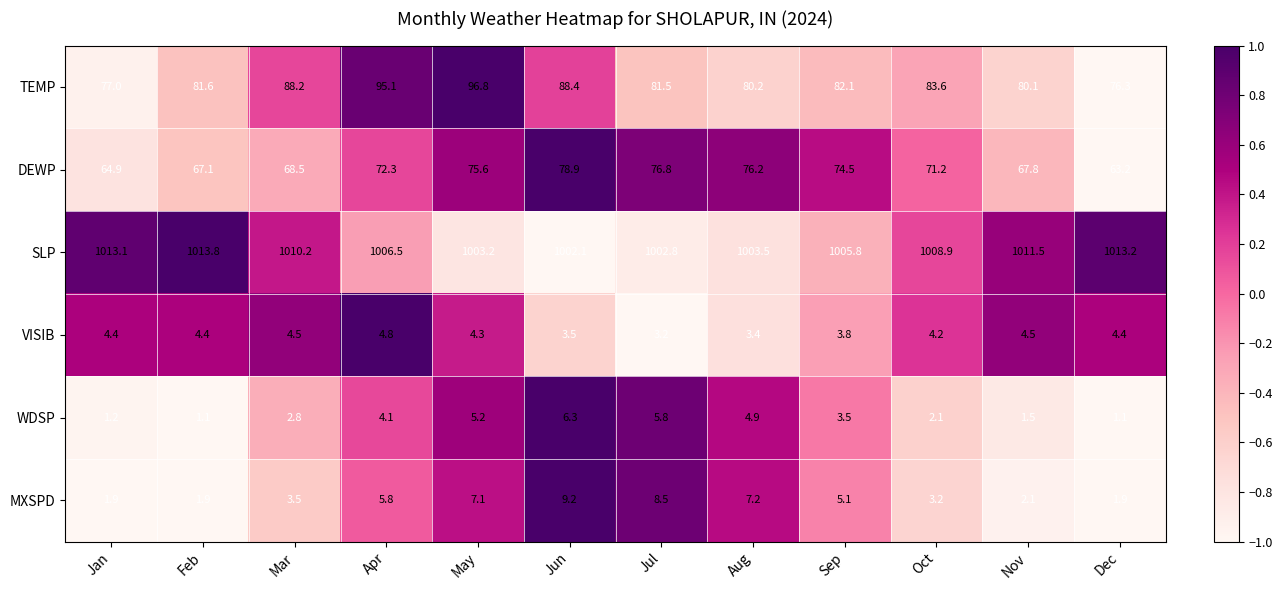

Which category has the highest value across all series?

Feb